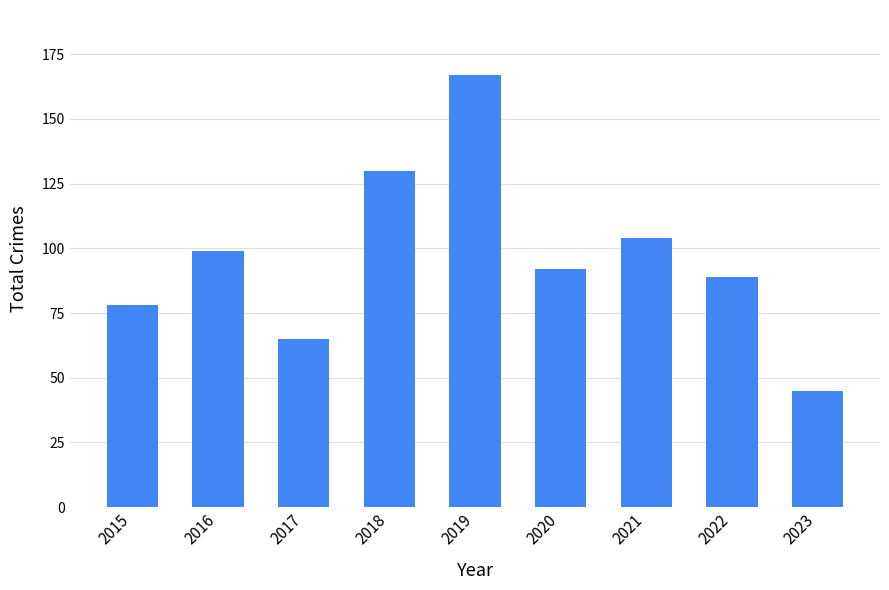

Are the bars grouped side by side (vs. stacked)?

No